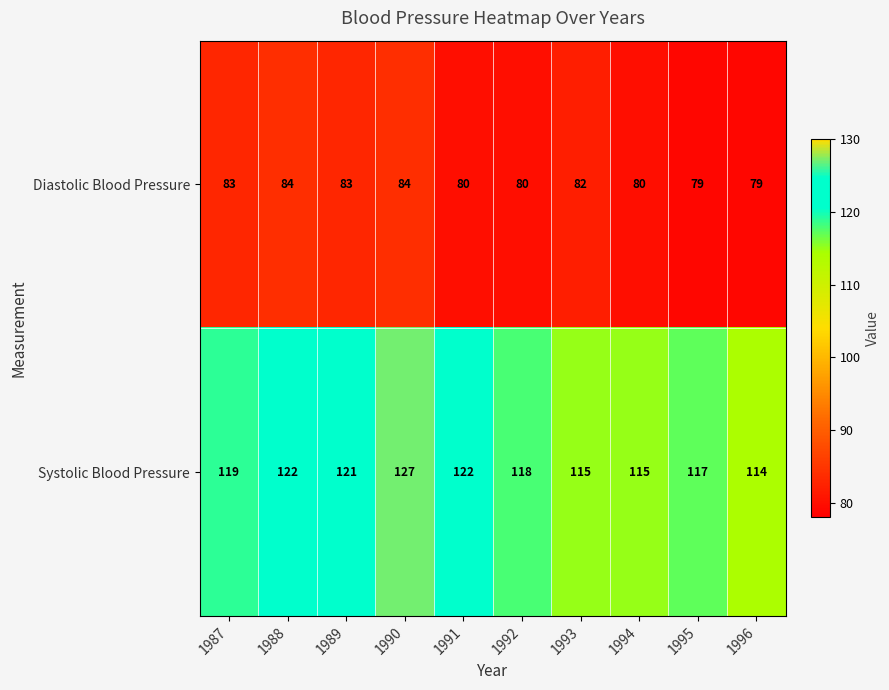

Between 1992 and 1996, which series saw the biggest shift?

Systolic Blood Pressure